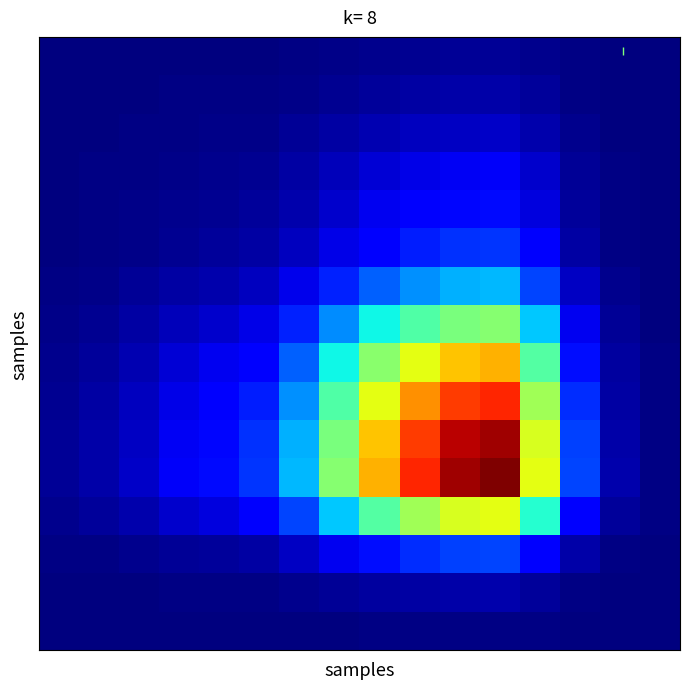

How many categories are shown in the chart?

16